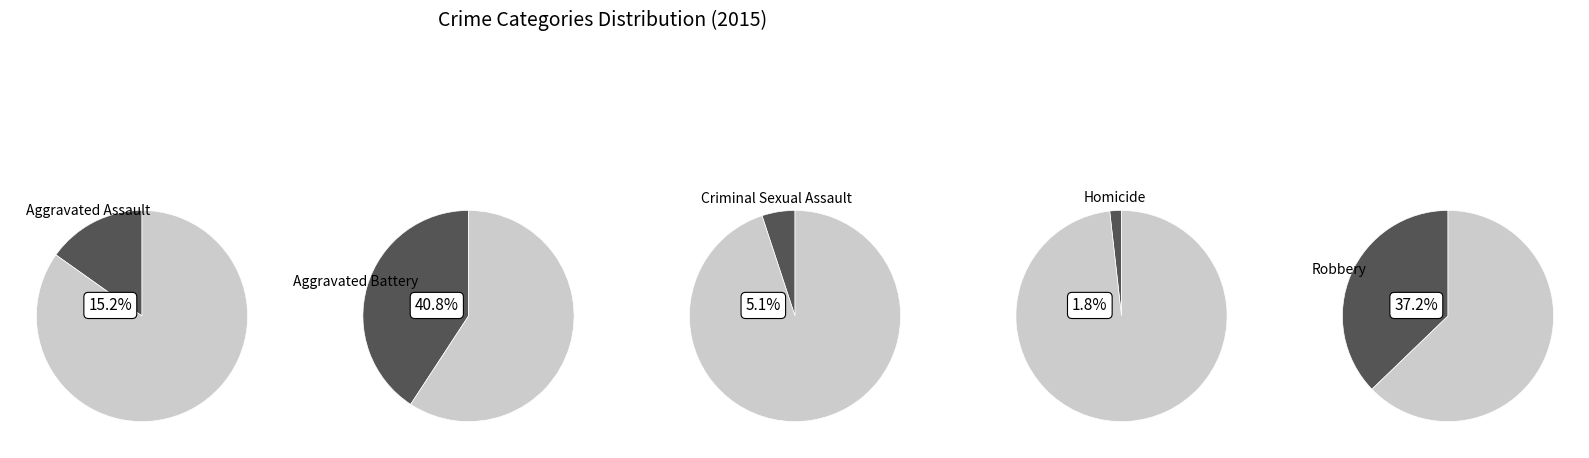

What portion of the pie excludes Aggravated Assault?

84.8%